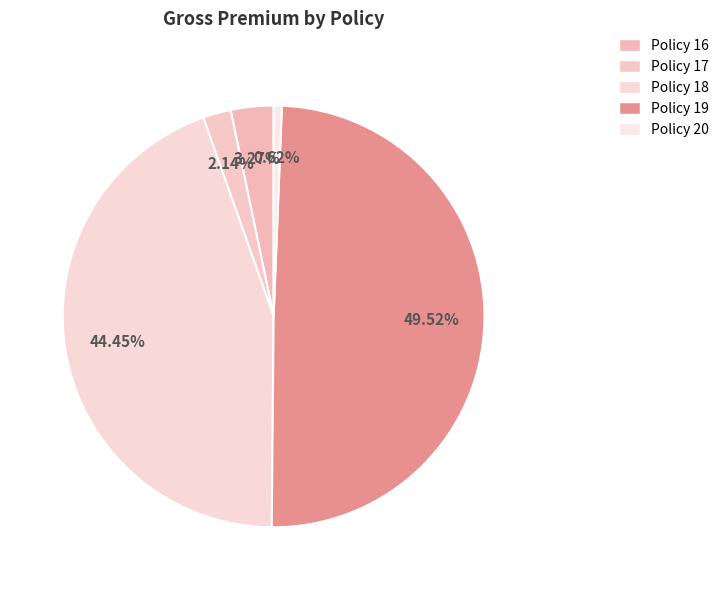

What is the largest slice in the pie chart?

Policy 19